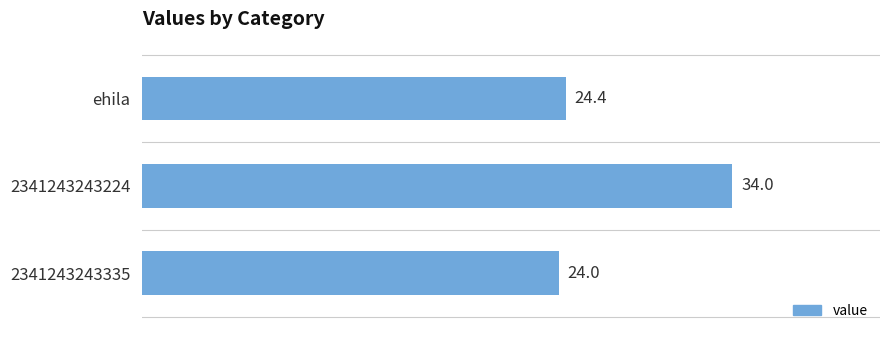

What is the sum of all values?

82.4